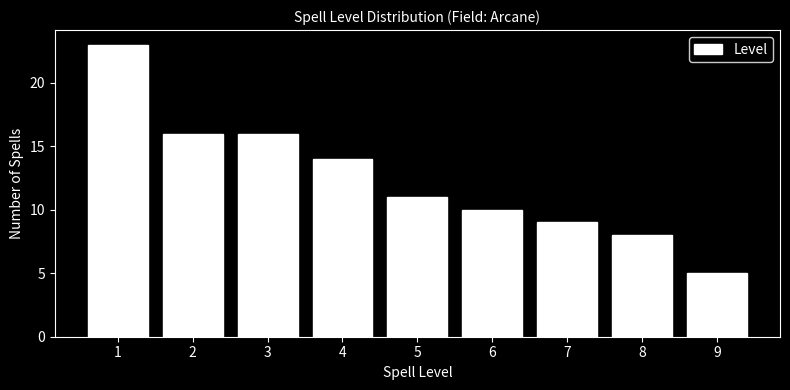

Reading right to left, what are all the values shown in this chart?

9=5	8=8	7=9	6=10	5=11	4=14	3=16	2=16	1=23